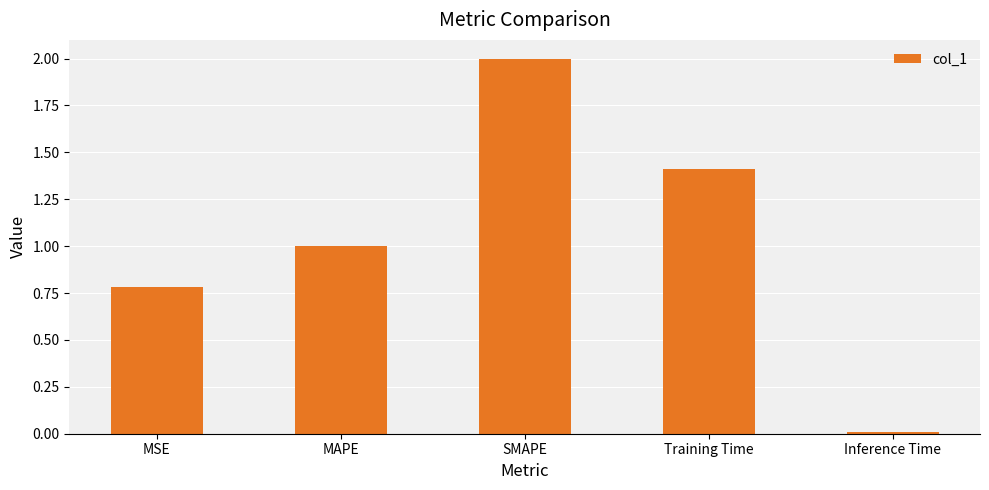

Rank the categories by value from highest to lowest.

SMAPE, Training Time, MAPE, MSE, Inference Time